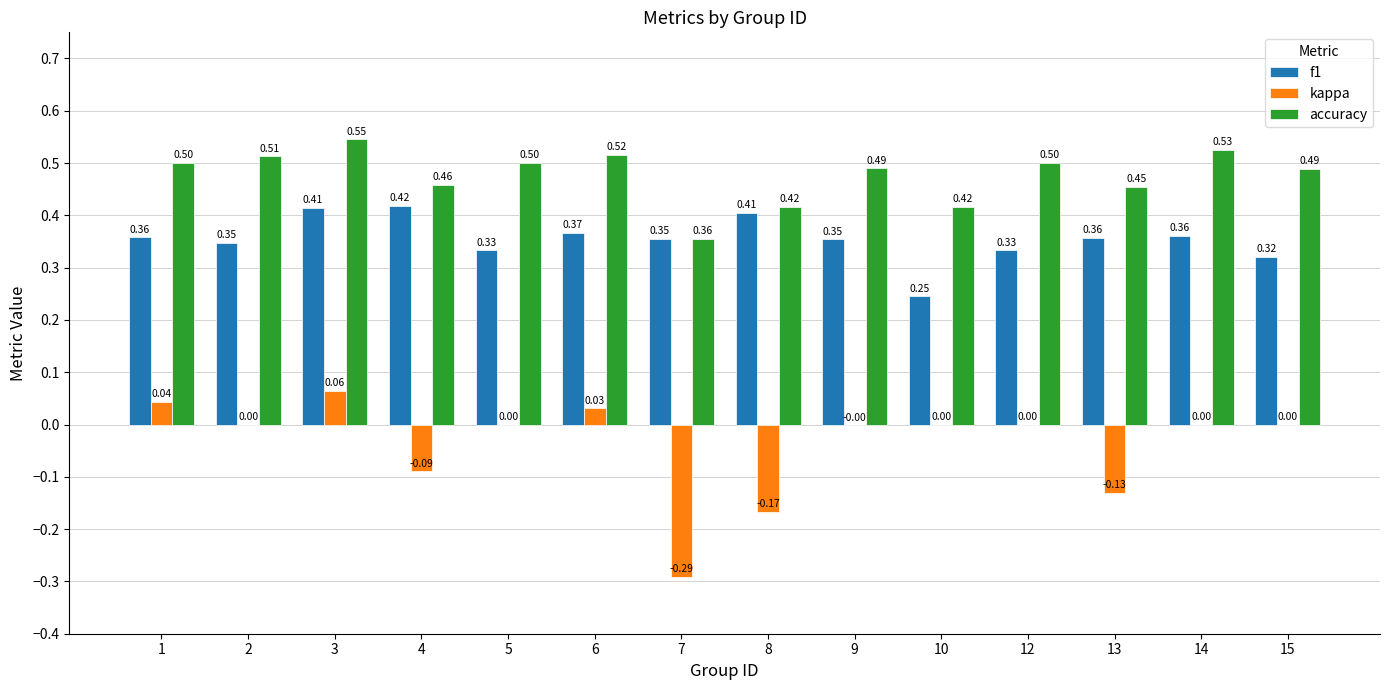

Is the value of f1 at 4 greater than the value of kappa at 10?

Yes